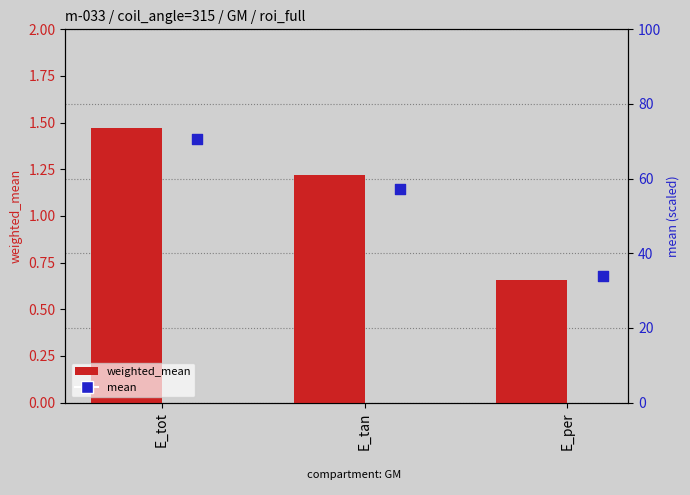

Which series contains the highest Y value?

mean